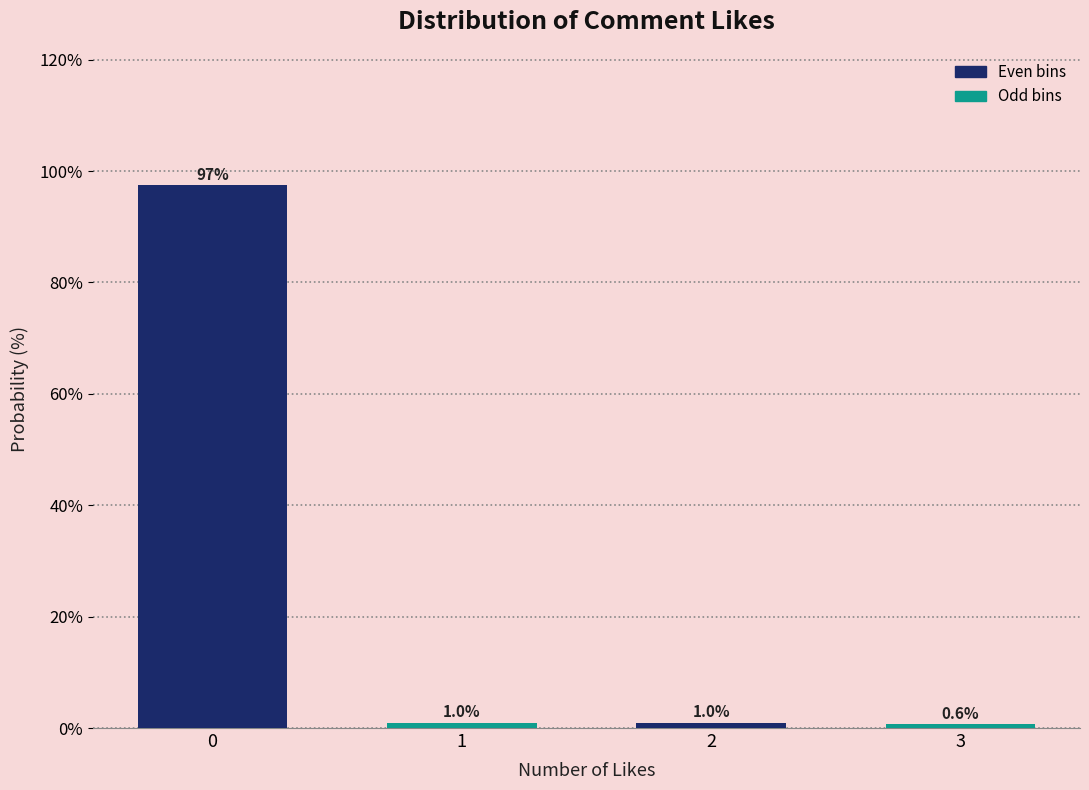

Reading left to right, list all the values displayed in this chart.

0=97.4	1=1.0	2=1.0	3=0.6